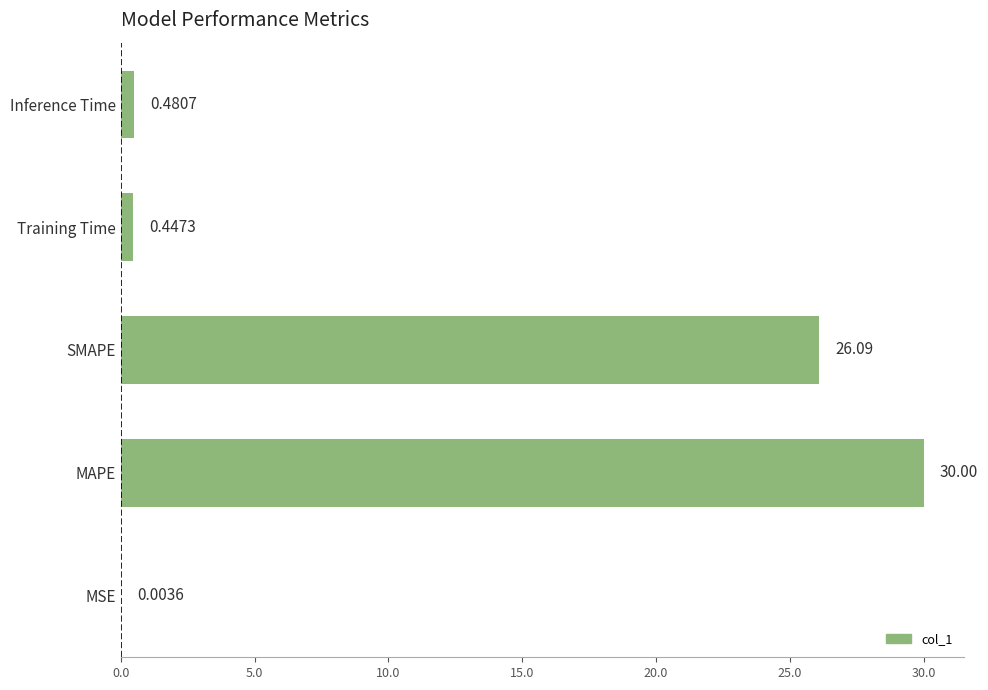

What is the sum of all values?

57.0